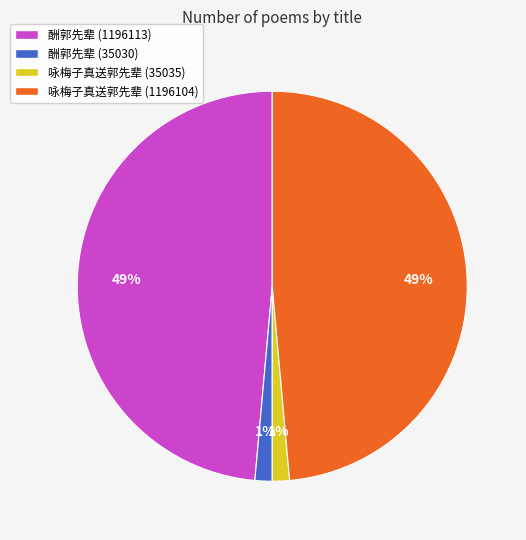

To the nearest percent, what portion does 酬郭先辈 (35030) represent?

1%